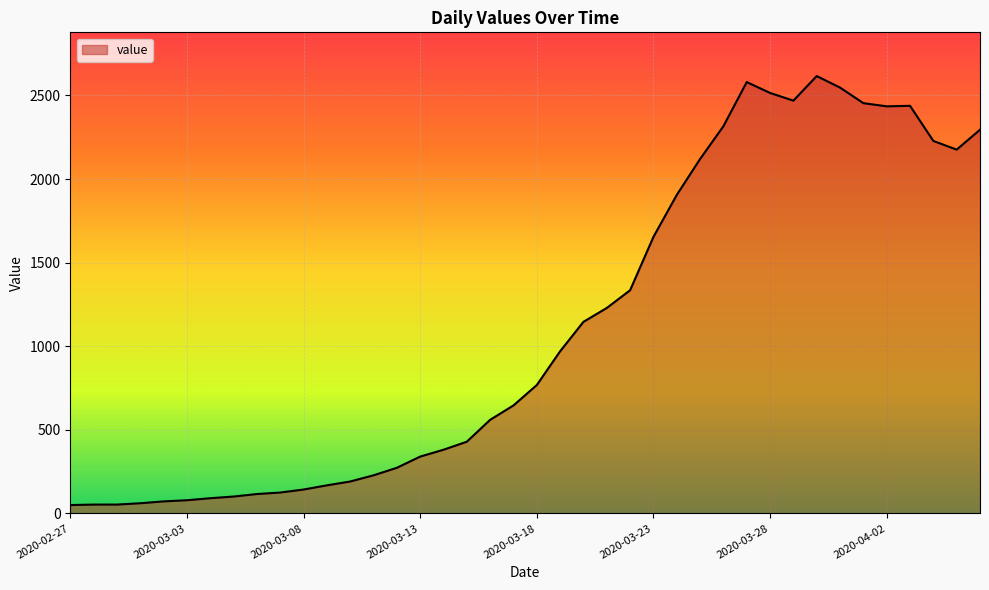

What is the greatest value displayed?

2616